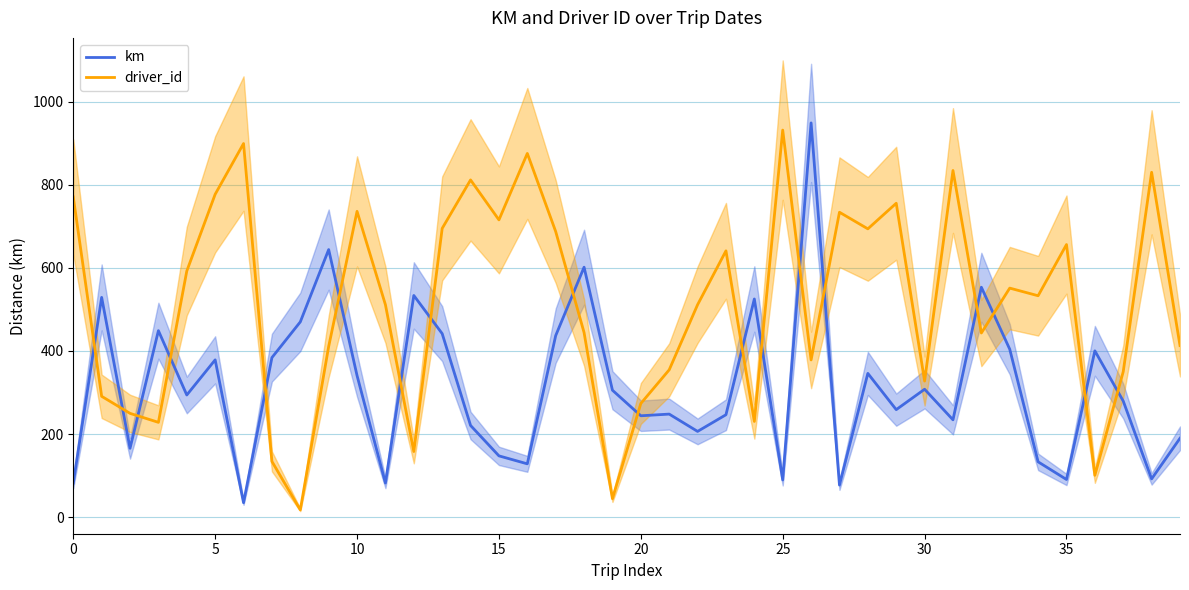

In driver_id, how many points are lower than both neighbors (excluding endpoints)?

12